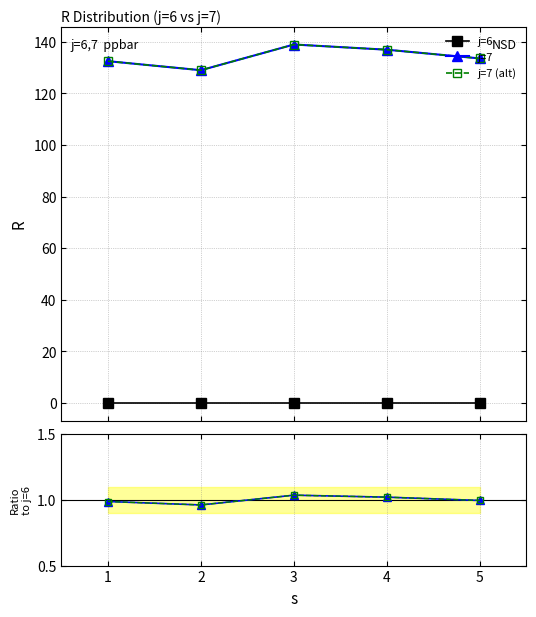

Is the value of j=6 at 1 greater than the value of j=7 (alt) at 3?

No